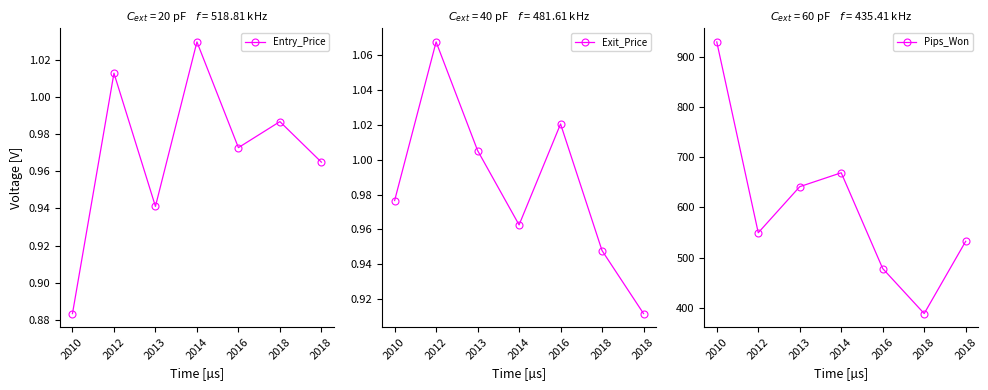

How many lines are shown in the chart?

3